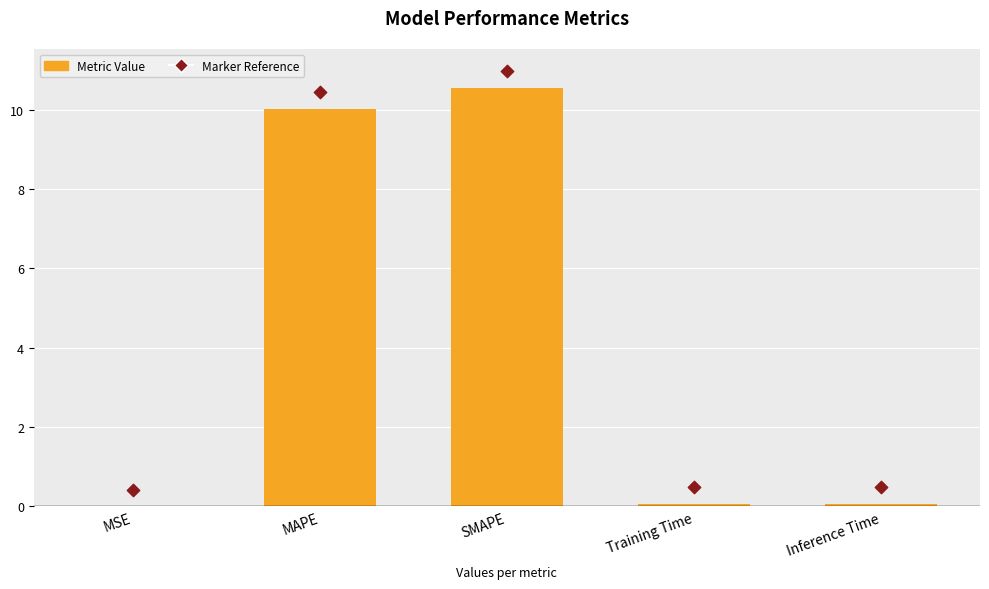

What is the total value across all series at Training Time?

0.5